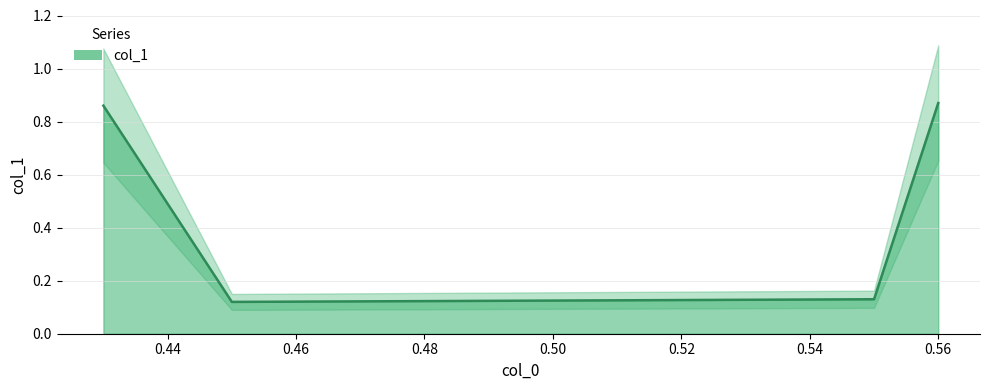

How many data points does each series have?

4